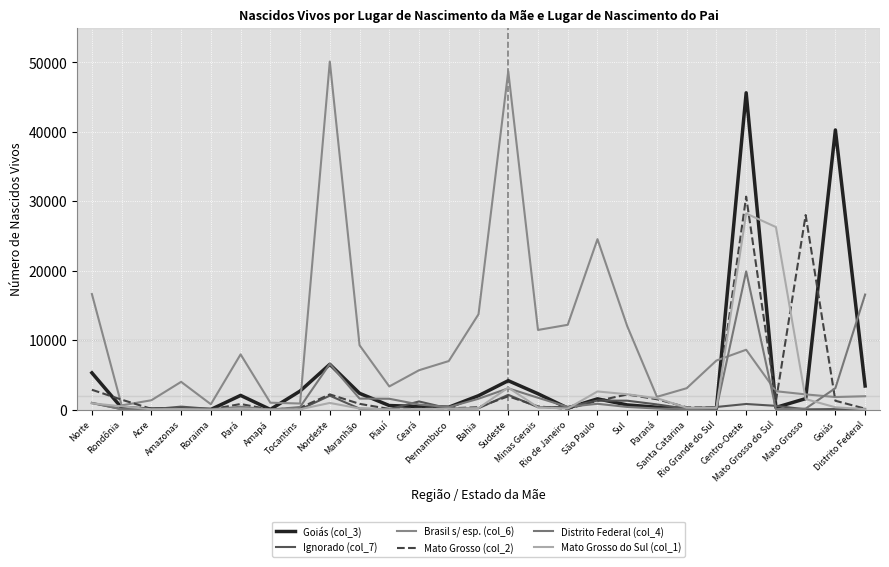

True or false: Mato Grosso (col_2) and Goiás (col_3) cross at least once.

True